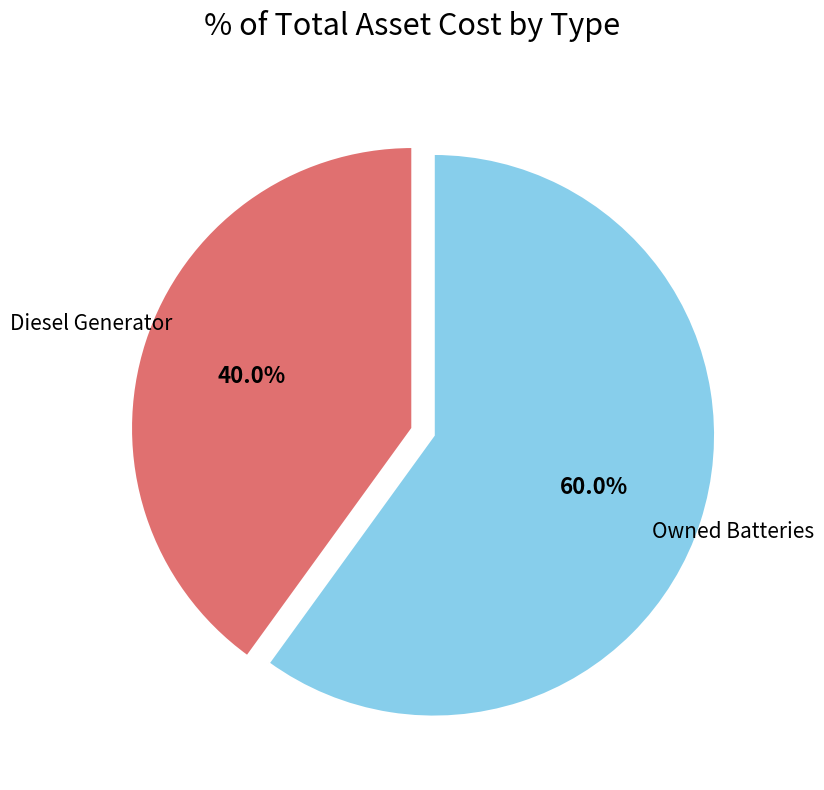

What is the total percentage of Owned Batteries and Diesel Generator?

100.0%